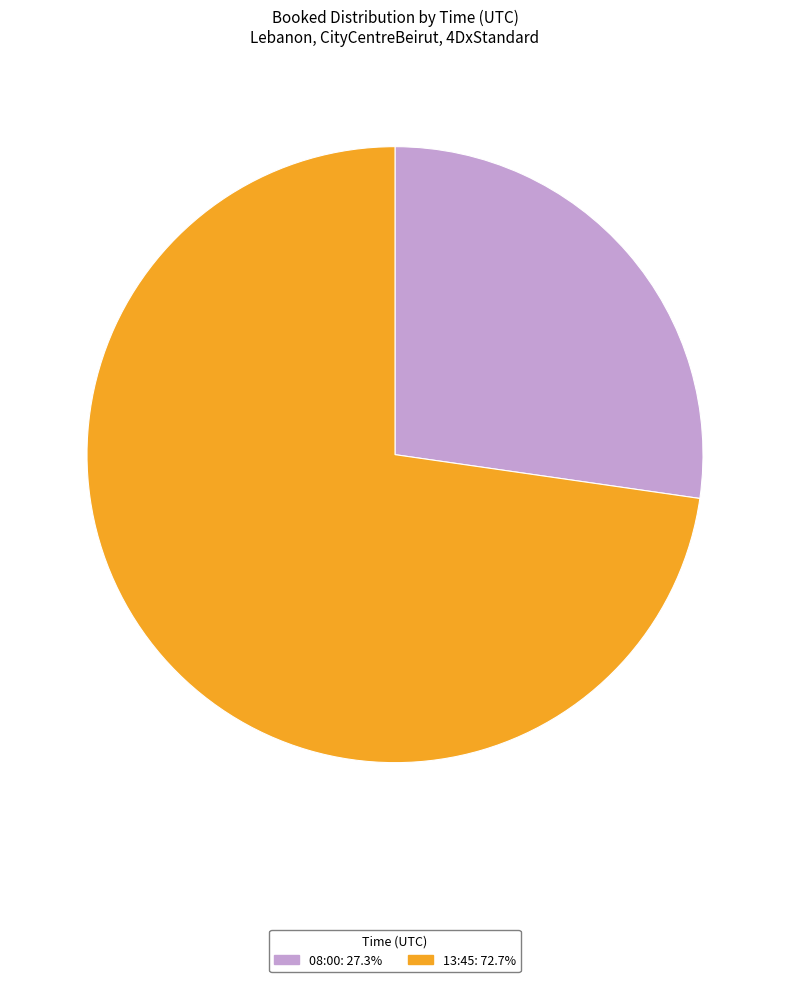

Does any single category account for the majority?

Yes